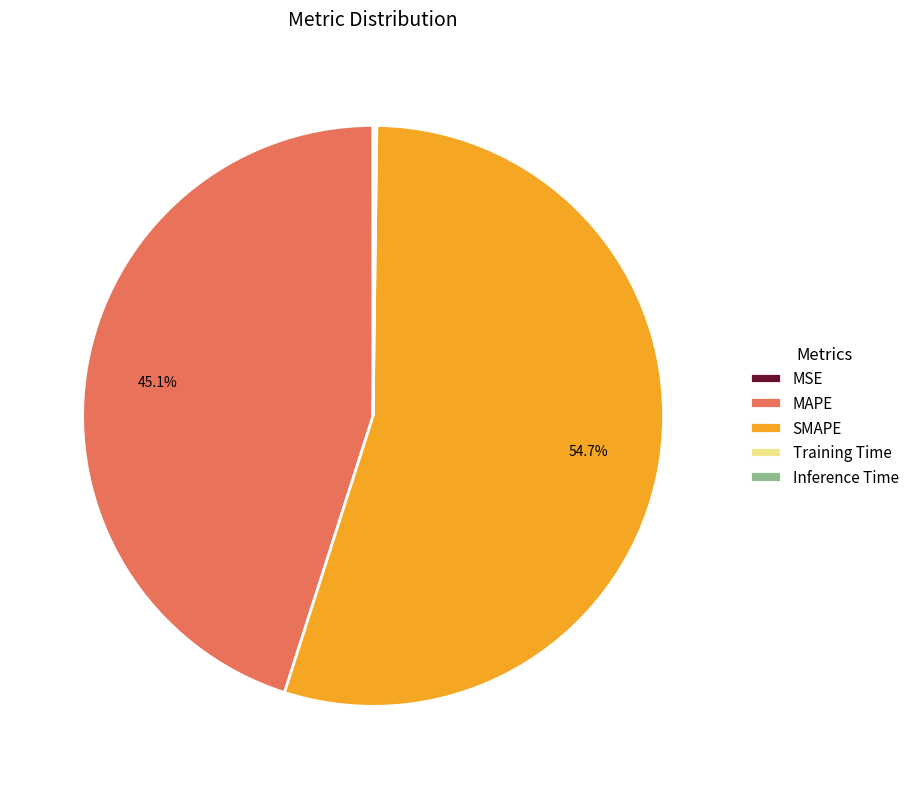

Does SMAPE represent more than half of the total?

Yes